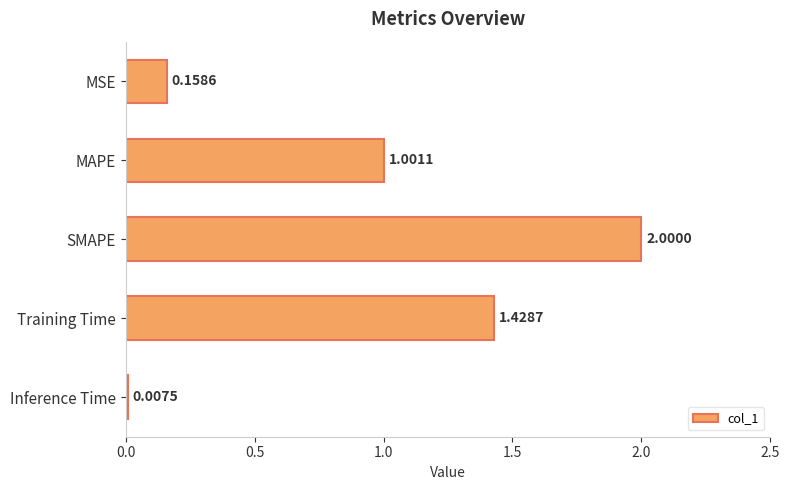

Does the chart contain stacked bars?

No